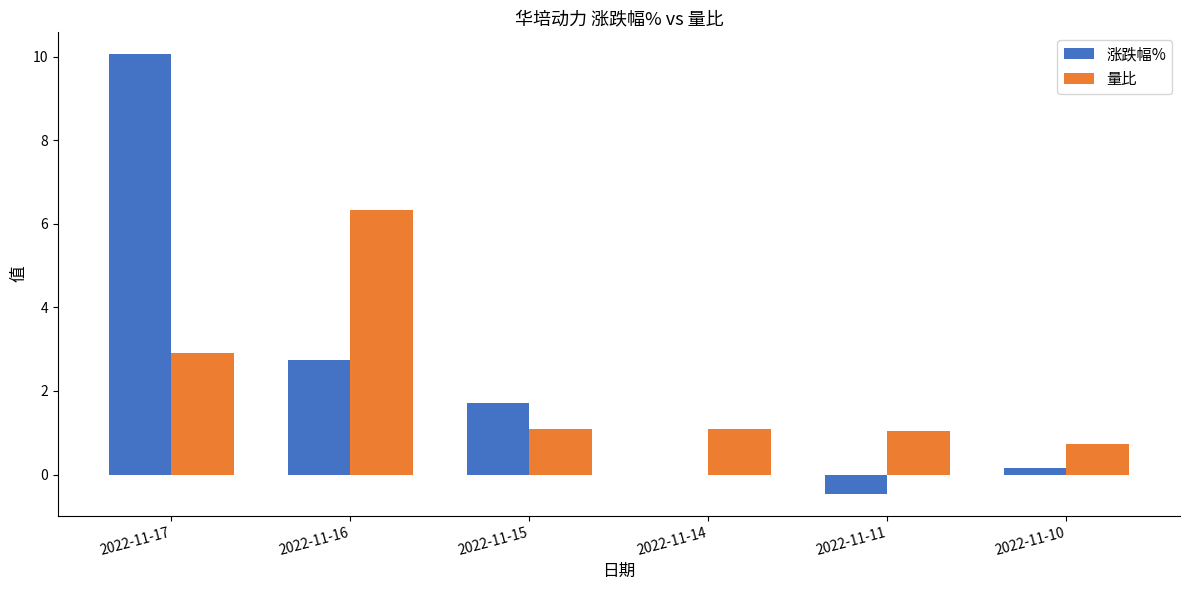

Count the number of data series in this chart.

2